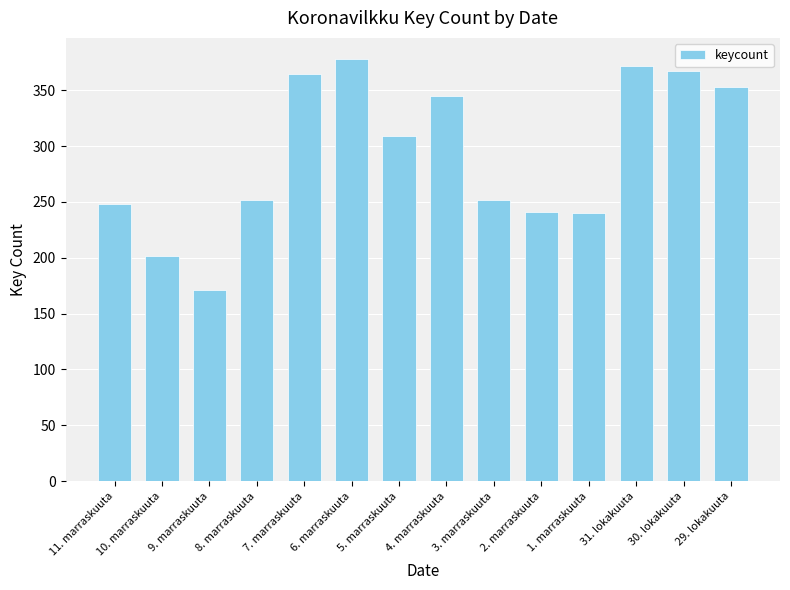

What is the value of the 8th bar from the left?

345